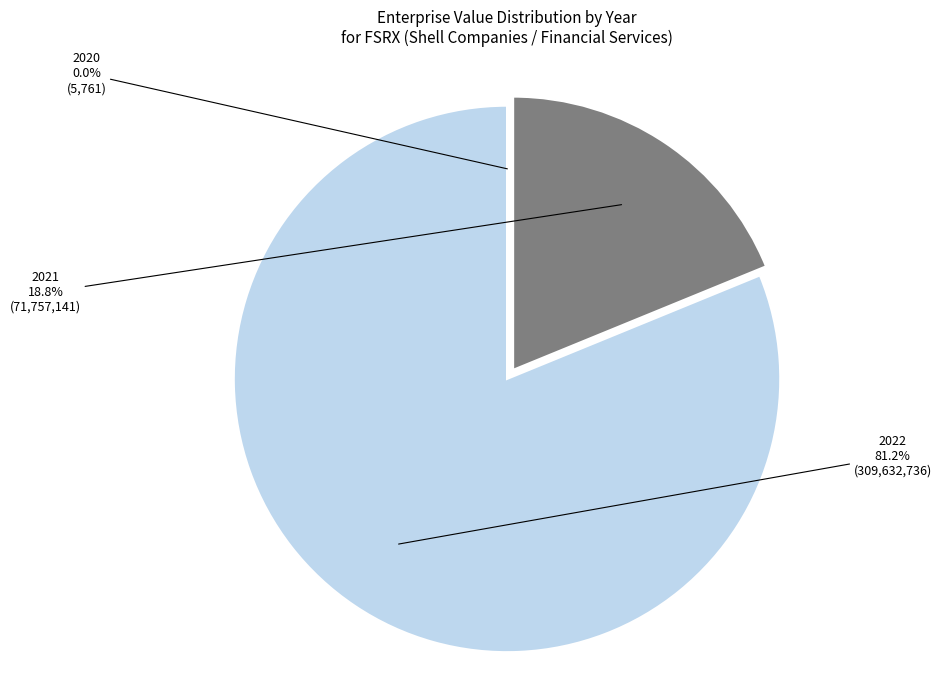

What percentage is NOT represented by 2021?

81.2%